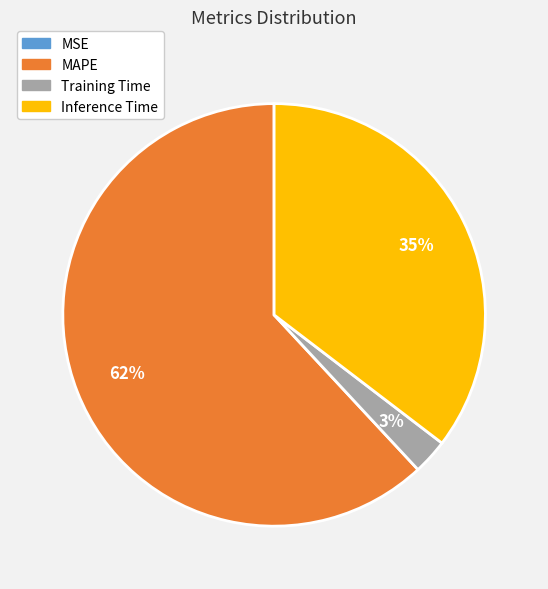

To the nearest percent, what portion does MAPE represent?

62%